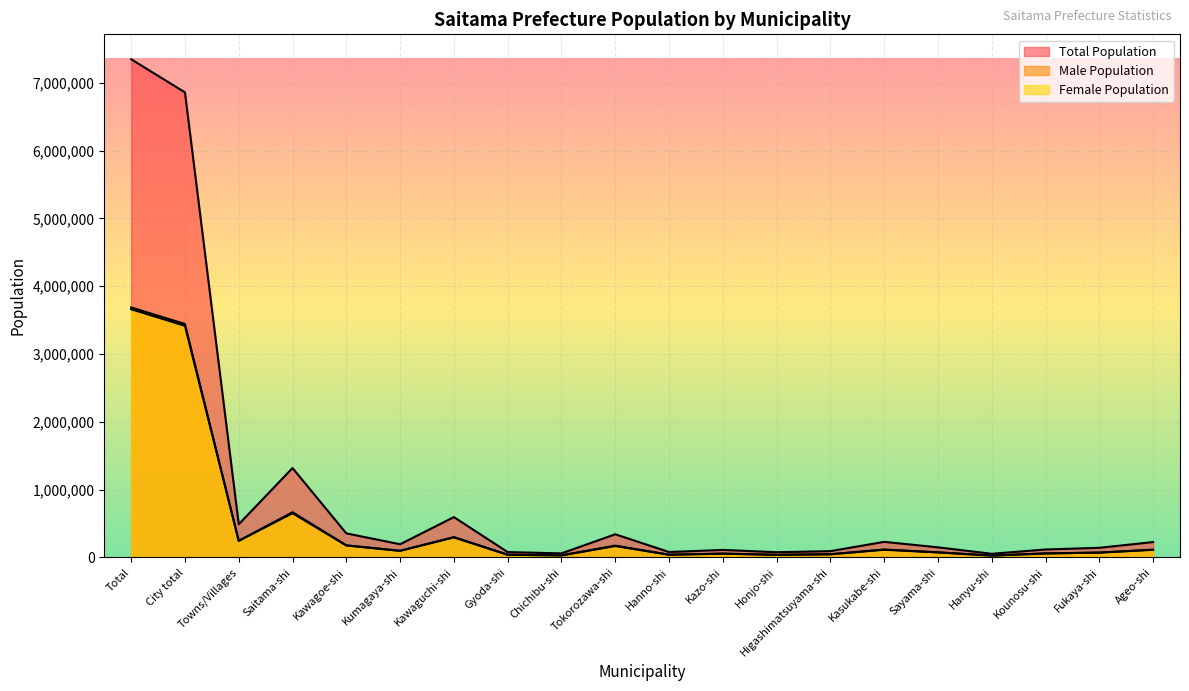

What is the value of the Female Population point at the 2nd from the left?

3442038